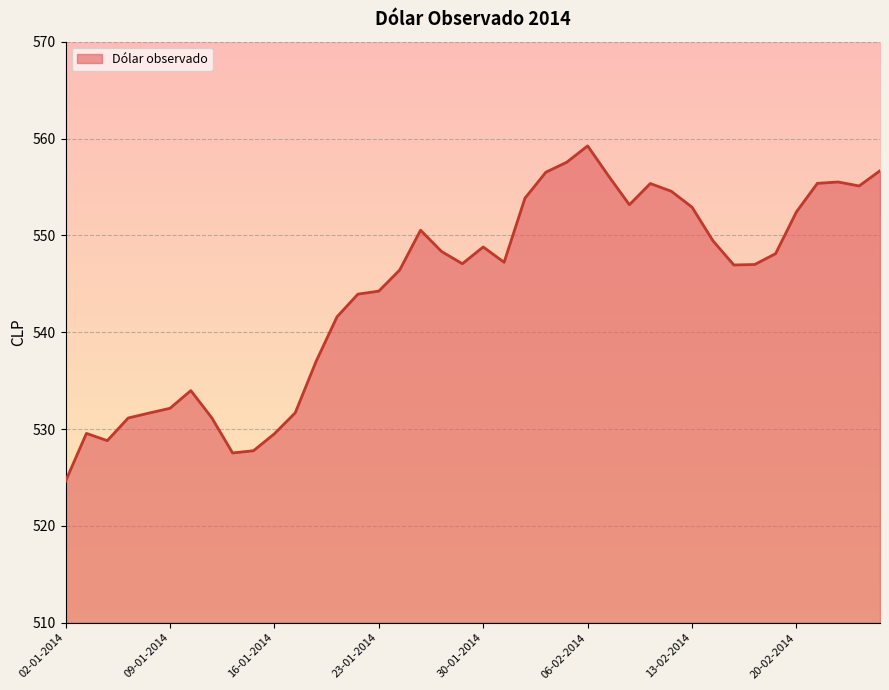

What is the greatest value displayed?

559.2